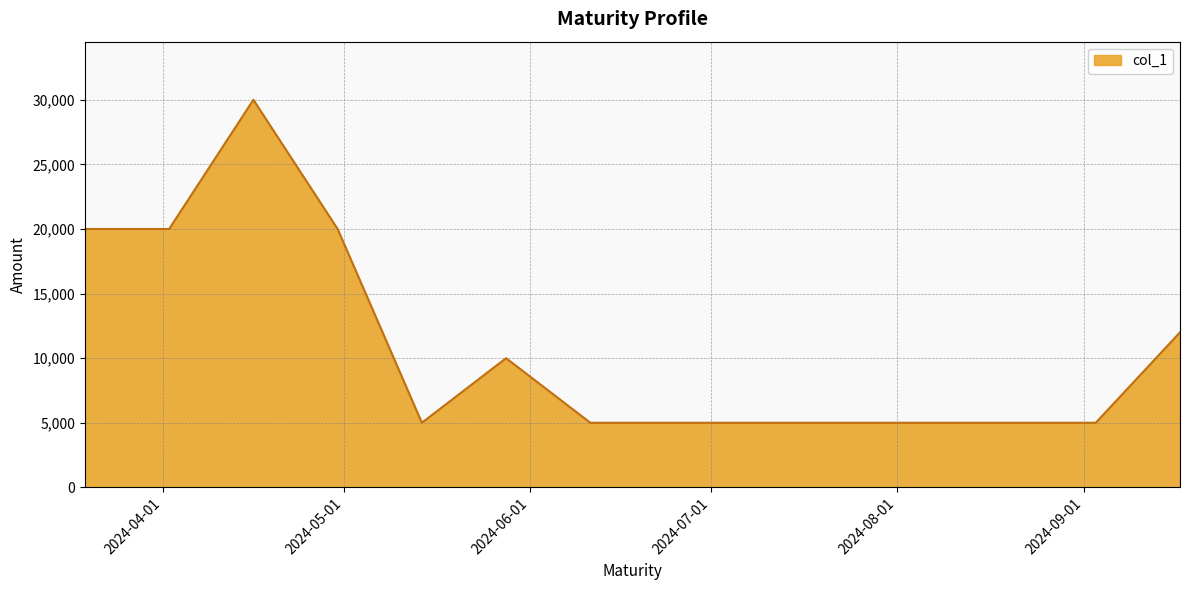

What is the difference between the maximum and minimum values?

25000